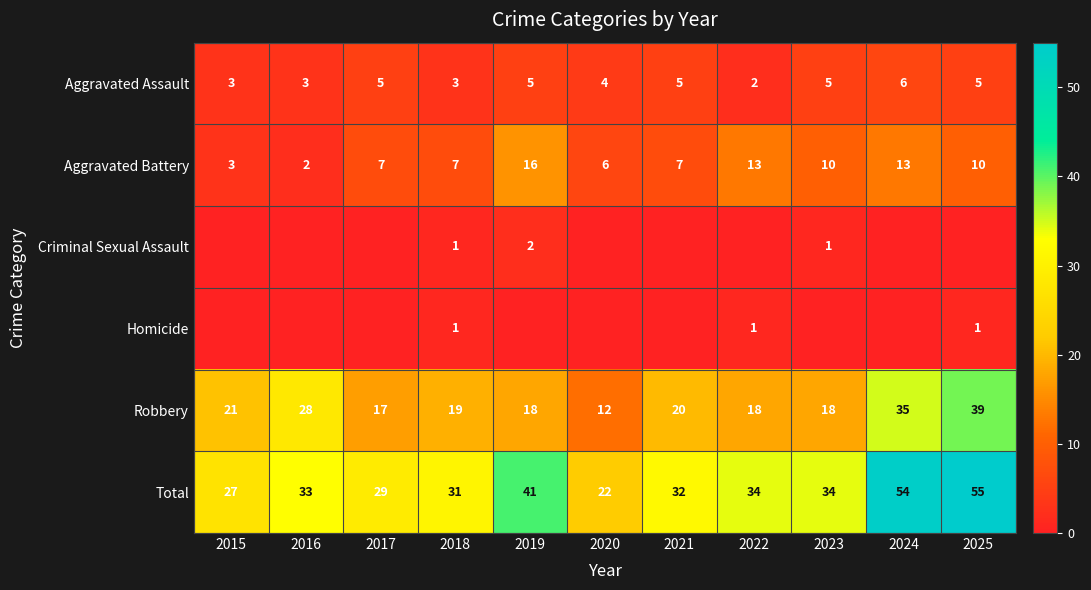

At which category is the sum across all series the highest?

2025